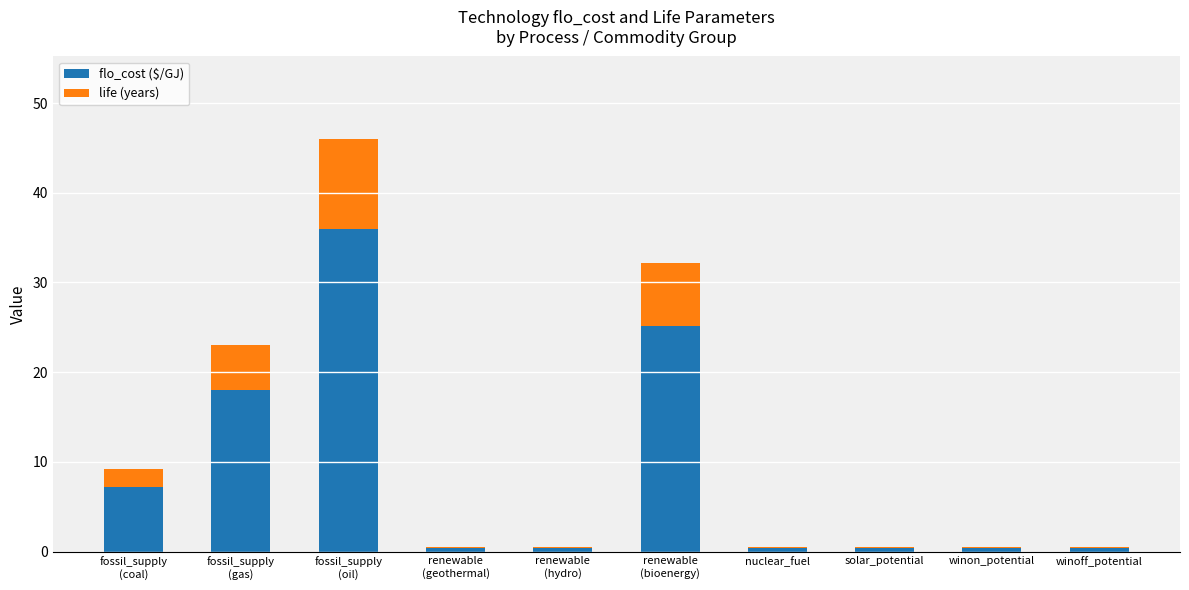

What is the maximum value for flo_cost ($/GJ)?

36.0